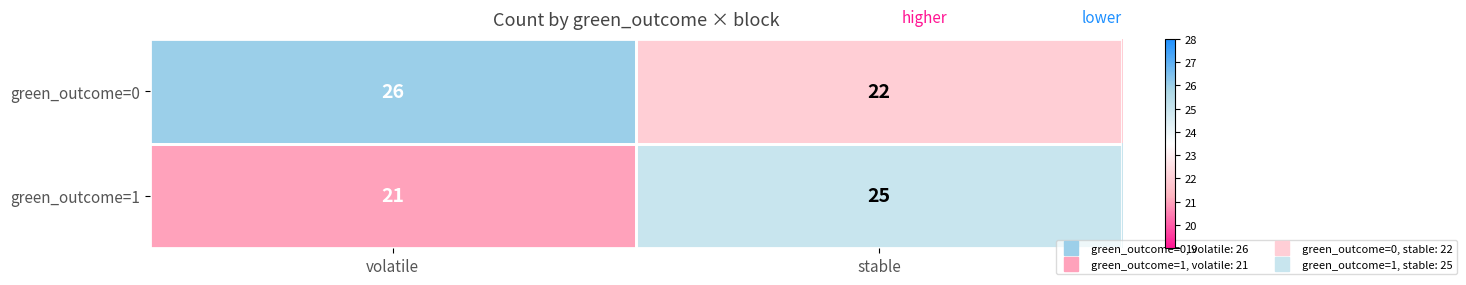

At which label is green_outcome=1 closest to 23?

volatile